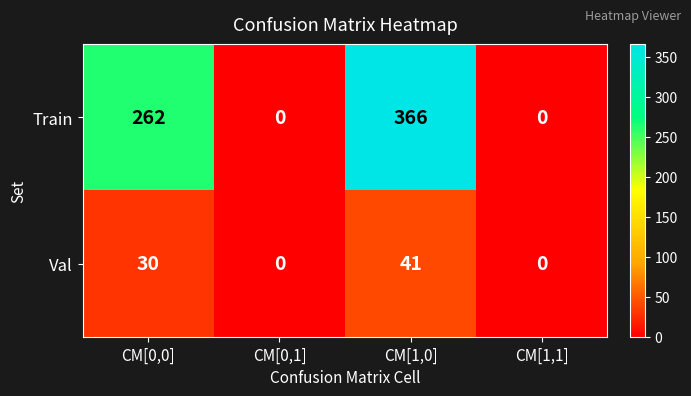

Reading right to left, list all the values displayed in this chart.

Train: CM[1,1]=0	CM[1,0]=366	CM[0,1]=0	CM[0,0]=262
Val: CM[1,1]=0	CM[1,0]=41	CM[0,1]=0	CM[0,0]=30